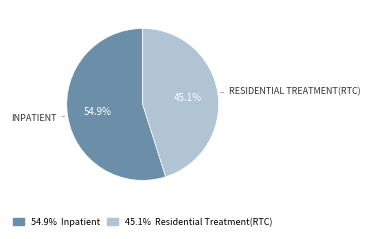

Is there any slice that represents more than half of the pie?

Yes